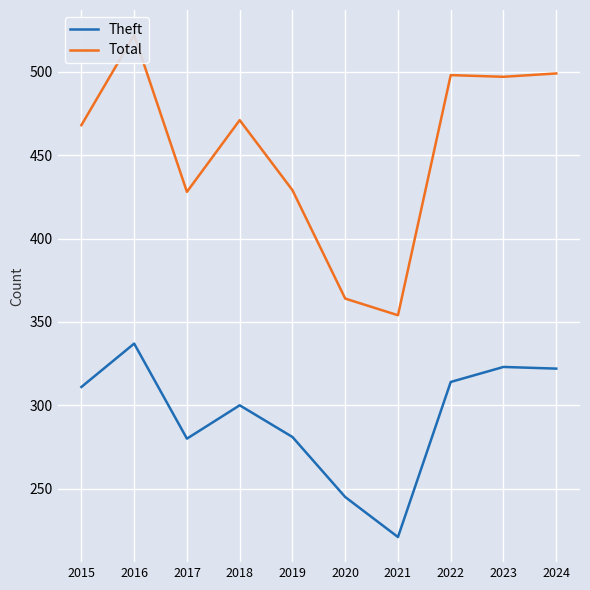

In Theft, how many points are lower than both neighbors (excluding endpoints)?

2